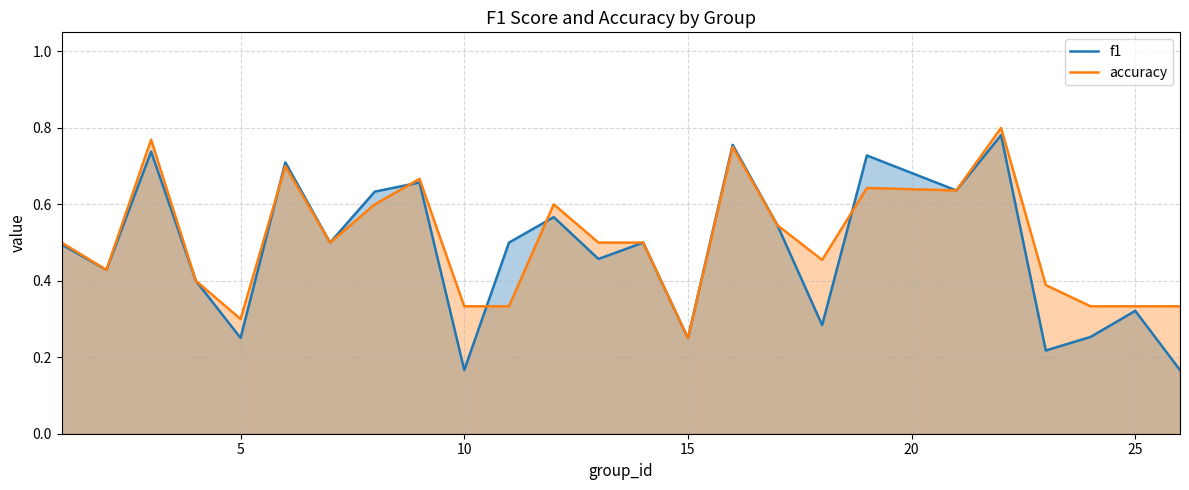

Which series has the largest range (max minus min)?

f1